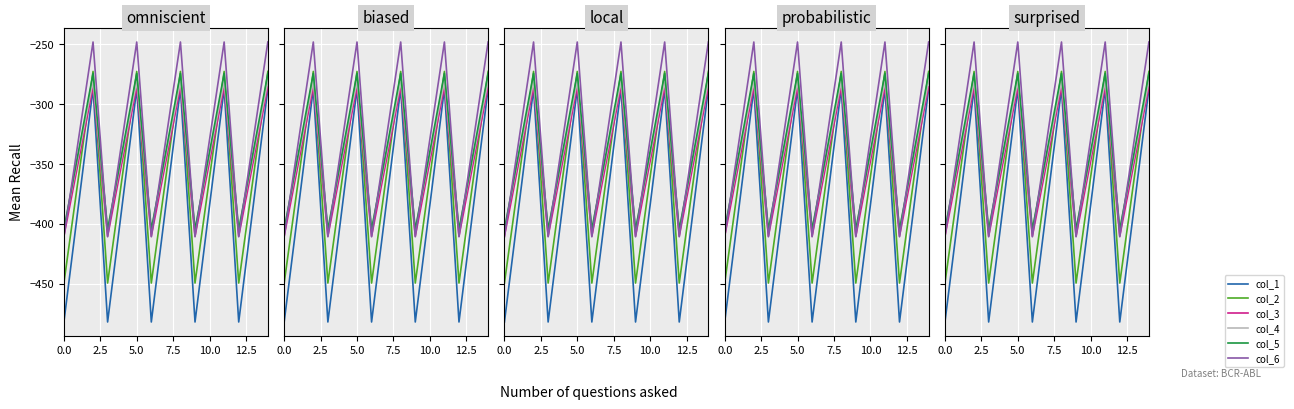

How many interior local peaks does the col_5 series have?

4